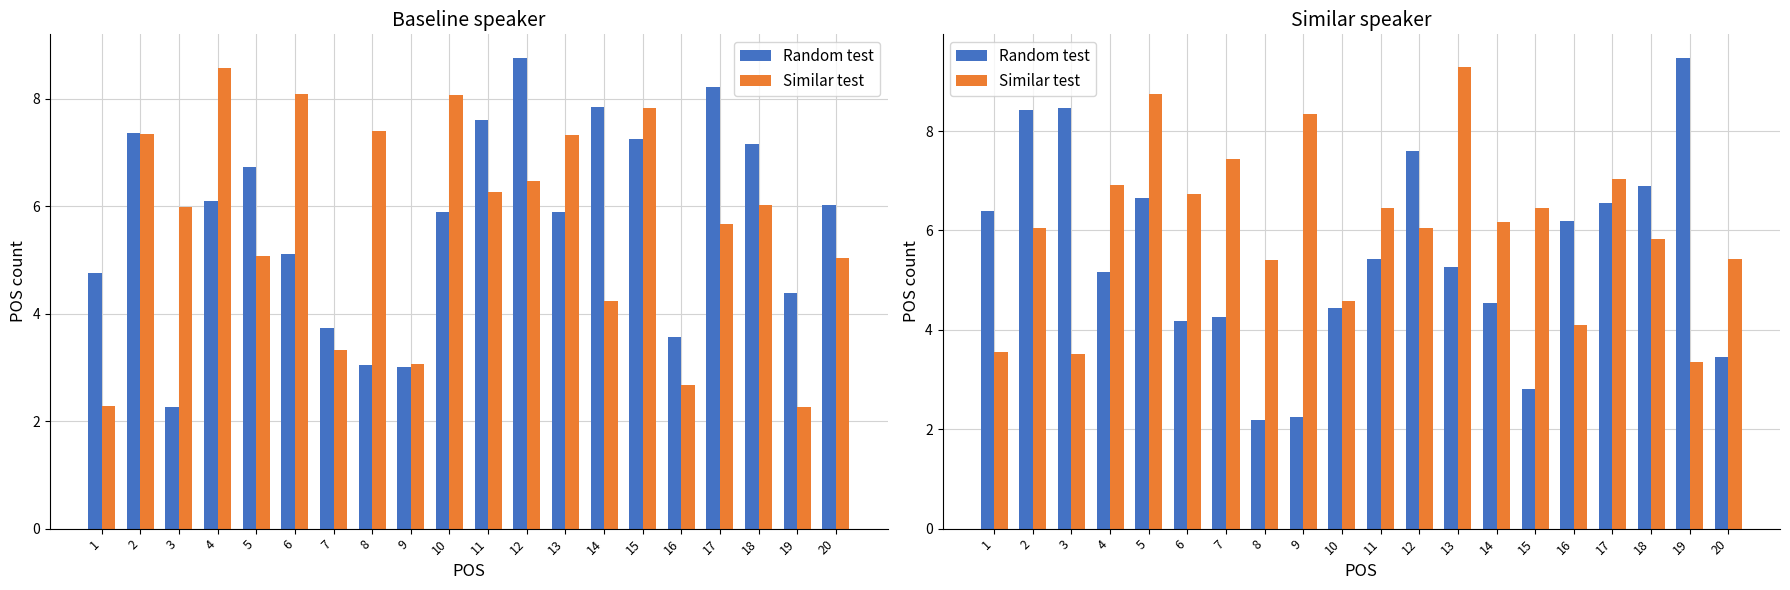

How many distinct data groups are displayed?

2